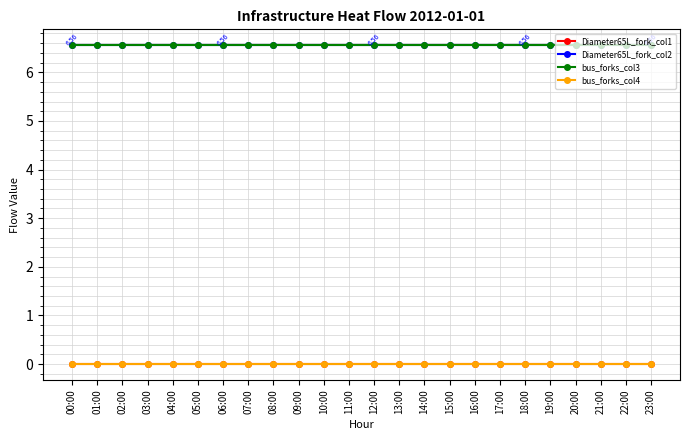

What position from the left is 10:00?

11